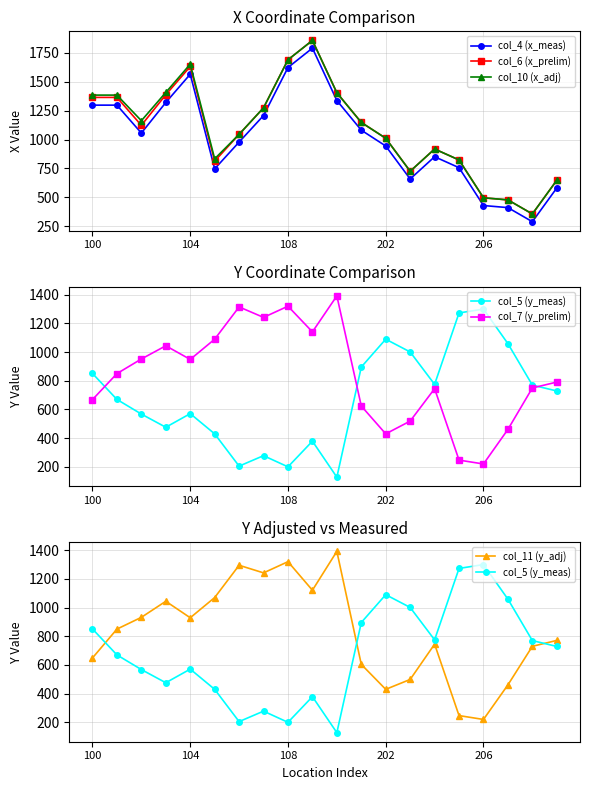

The value of col_4 (x_meas) at 14 is 851. True or false?

True